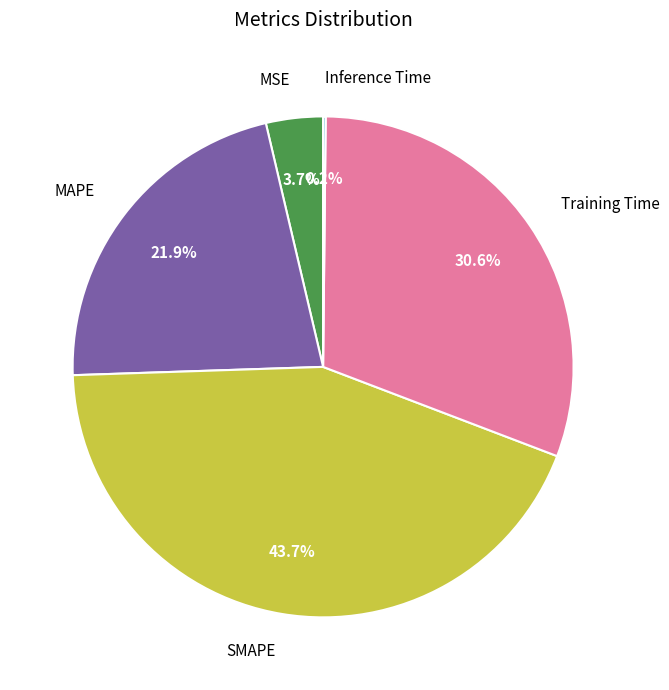

The SMAPE slice represents 29% of the pie. True or false?

False